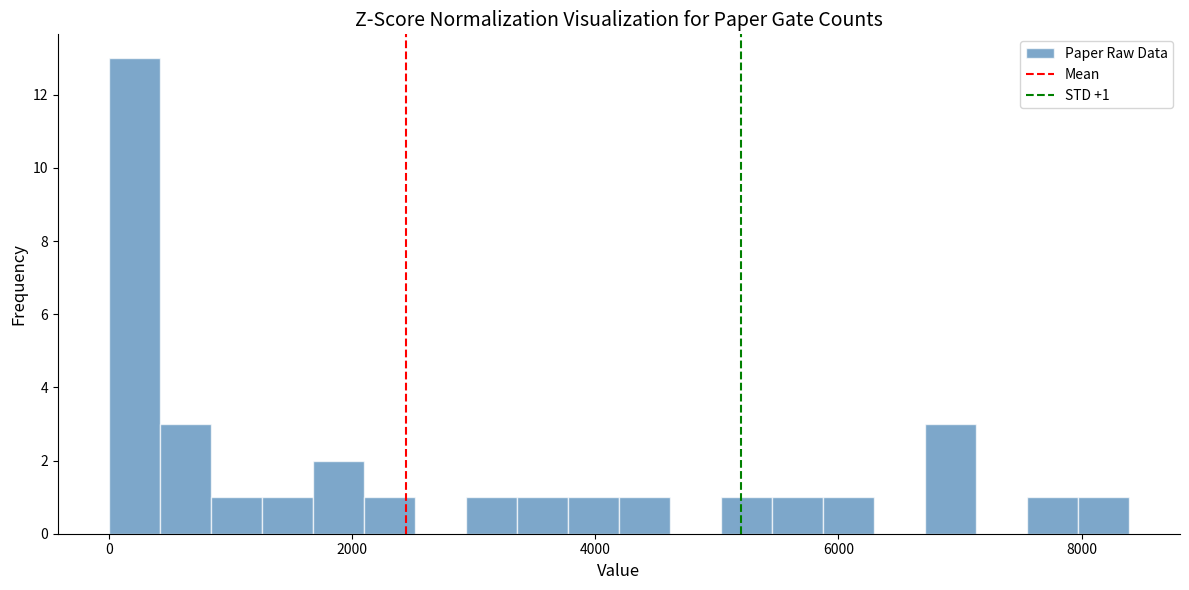

Around what value on the x-axis is the tallest bar? Give the approximate position of its centre, as read against the axis.

200